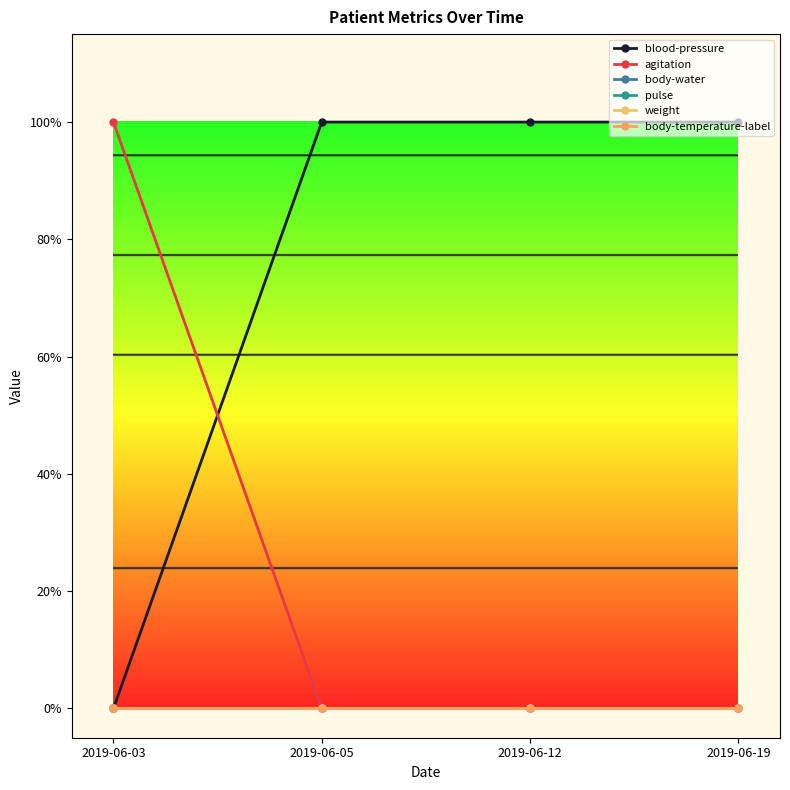

Which series has the largest total across all categories?

blood-pressure